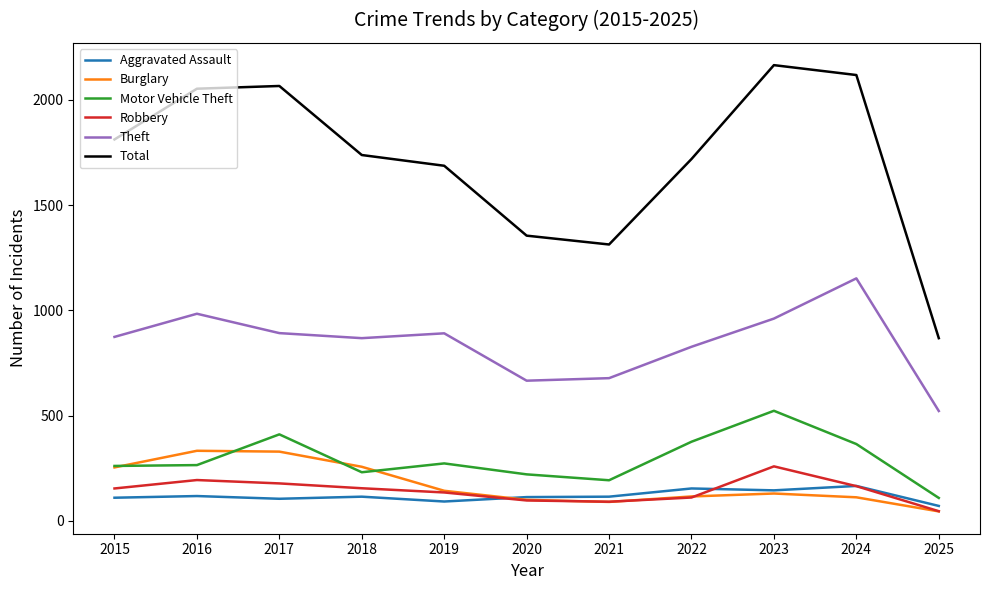

True or false: Theft and Burglary intersect in this chart.

False